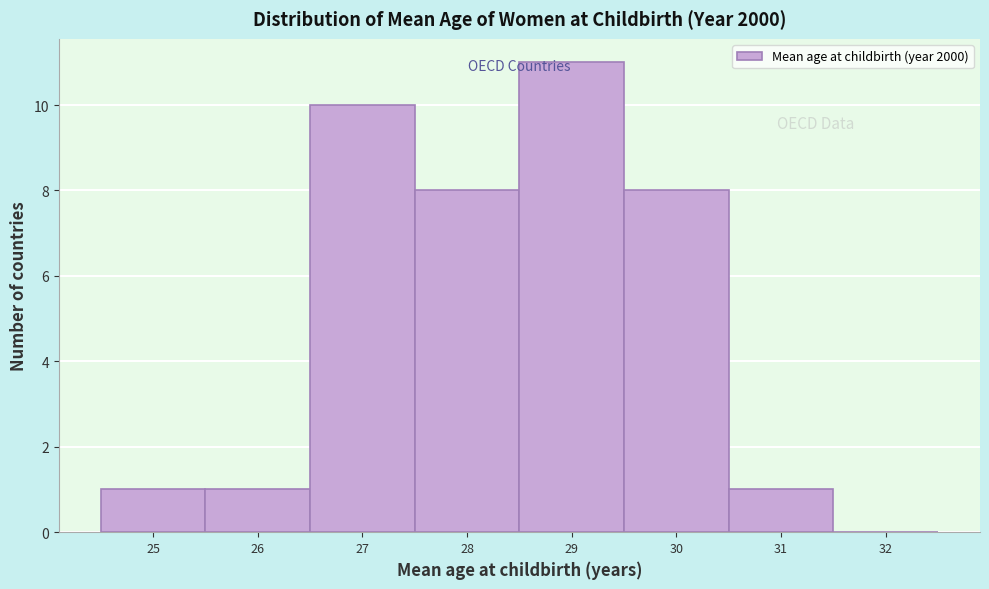

Reading left to right, transcribe this chart: for each bar, give the range it covers on the x-axis and its height. The values are not printed on the chart, so give them approximately, as read against the axis.

24.5 to 25.5: 1
25.5 to 26.5: 1
26.5 to 27.5: 10
27.5 to 28.5: 8
28.5 to 29.5: 11
29.5 to 30.5: 8
30.5 to 31.5: 1
31.5 to 32.5: 0